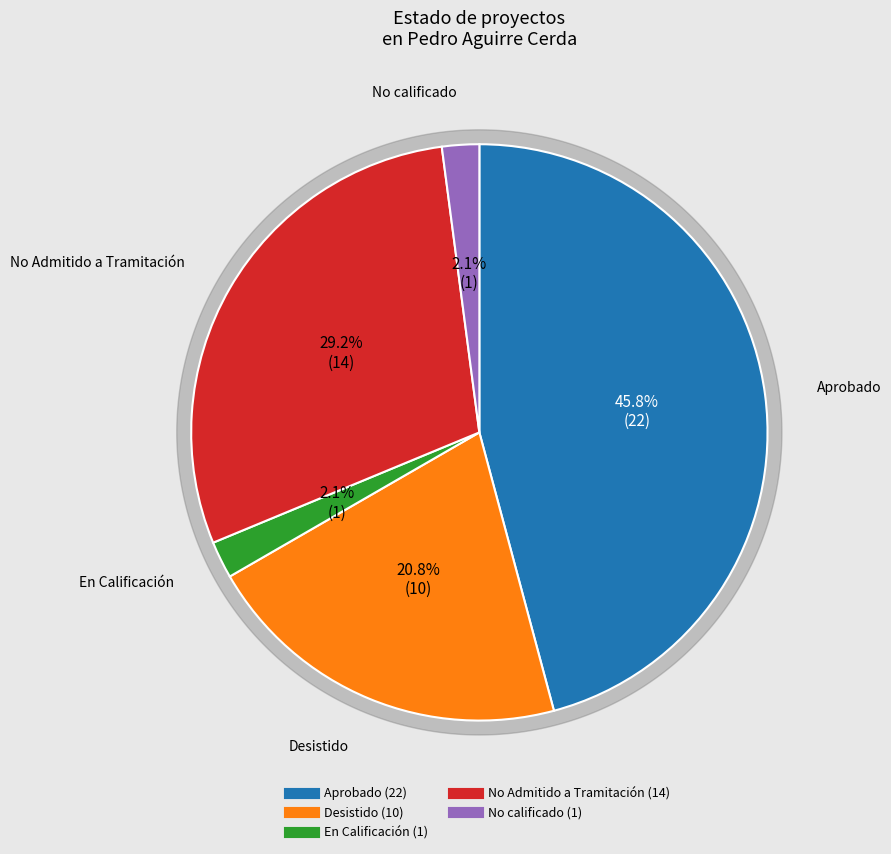

To the nearest percent, what portion does En Calificación represent?

2%